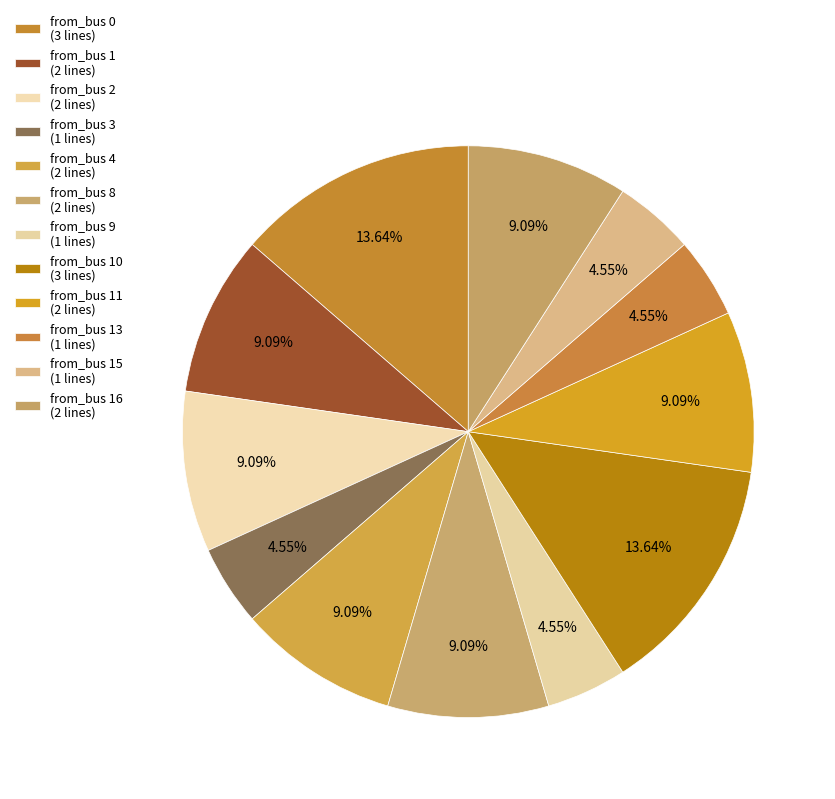

How many segments does this pie chart have?

12